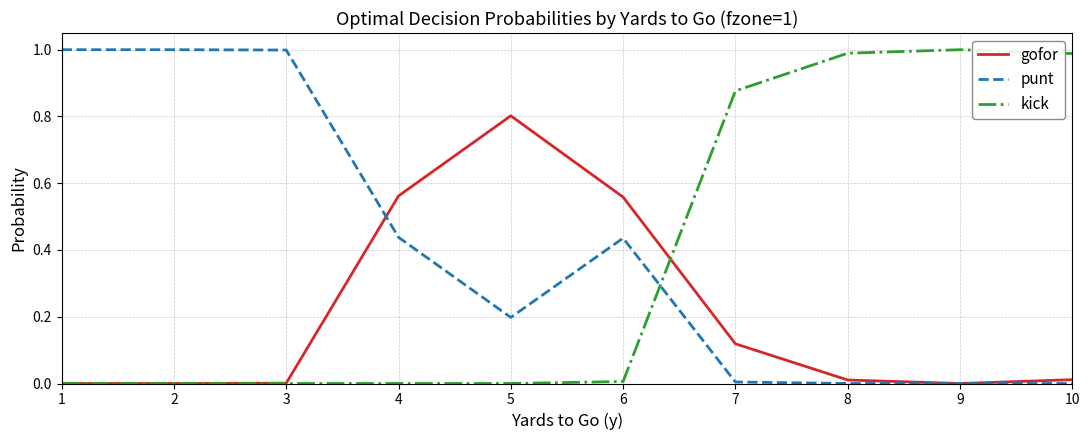

Is the value of kick at 3 greater than the value of punt at 4?

No